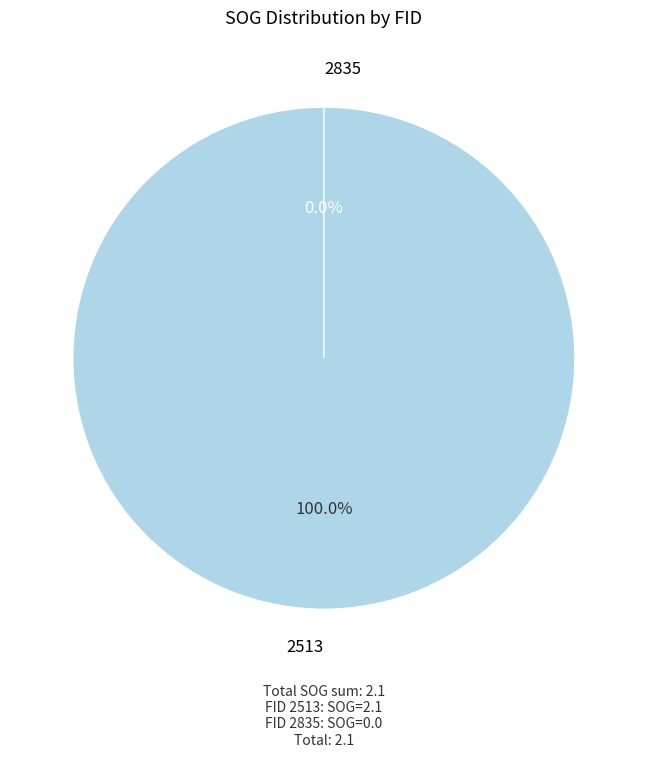

Does 2835 represent more than half of the total?

No